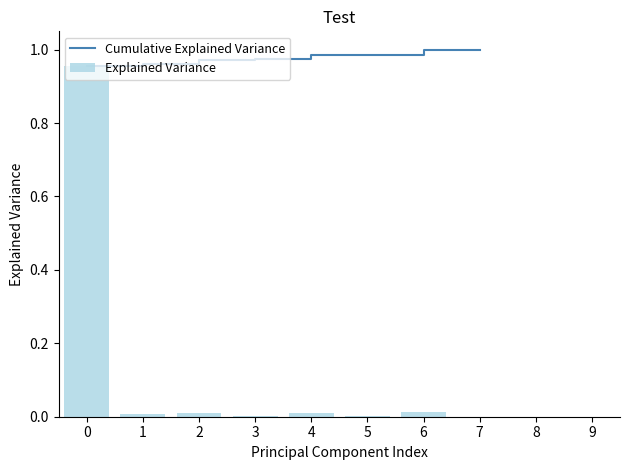

At which label does Explained Variance reach its minimum?

7